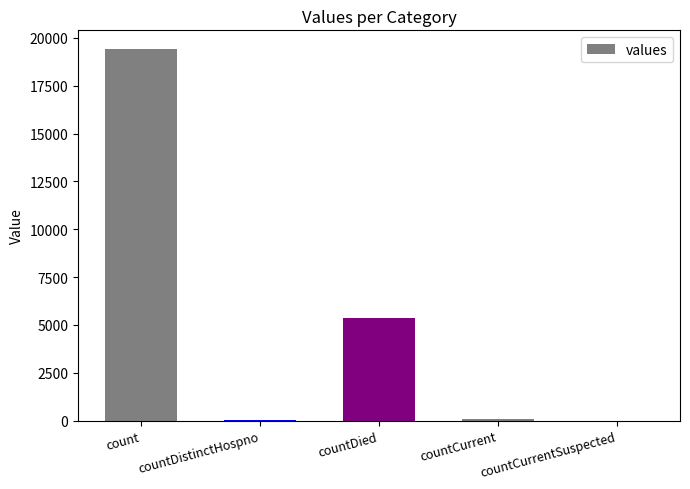

How many data points does each series have?

5